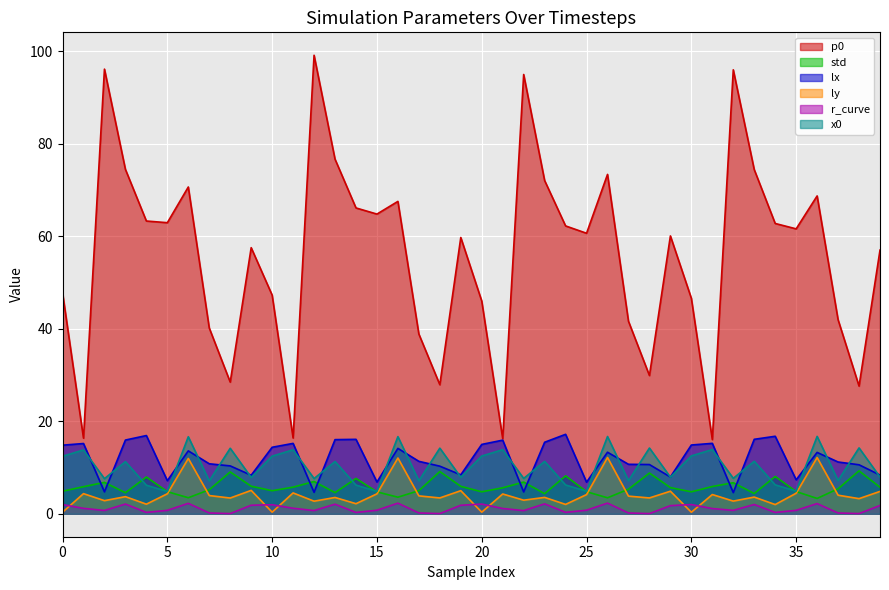

Between 0.0 and 3.0, which series saw the biggest shift?

p0